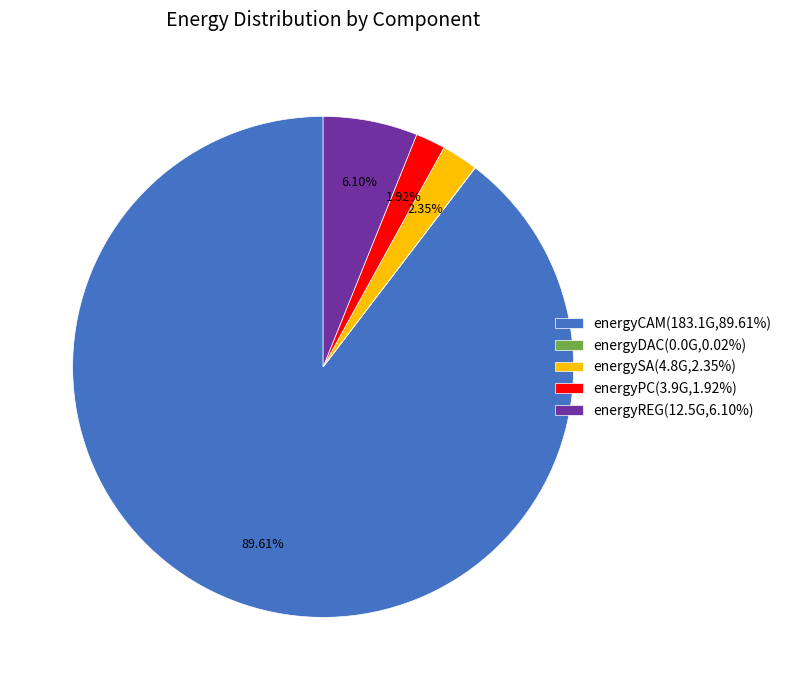

The energyPC slice represents 2% of the pie. True or false?

True